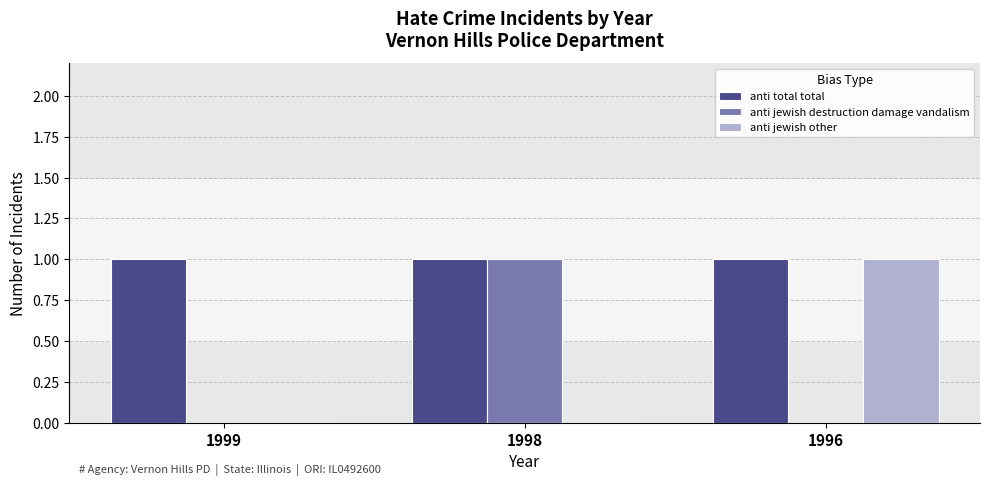

Which series has the largest total across all categories?

anti total total